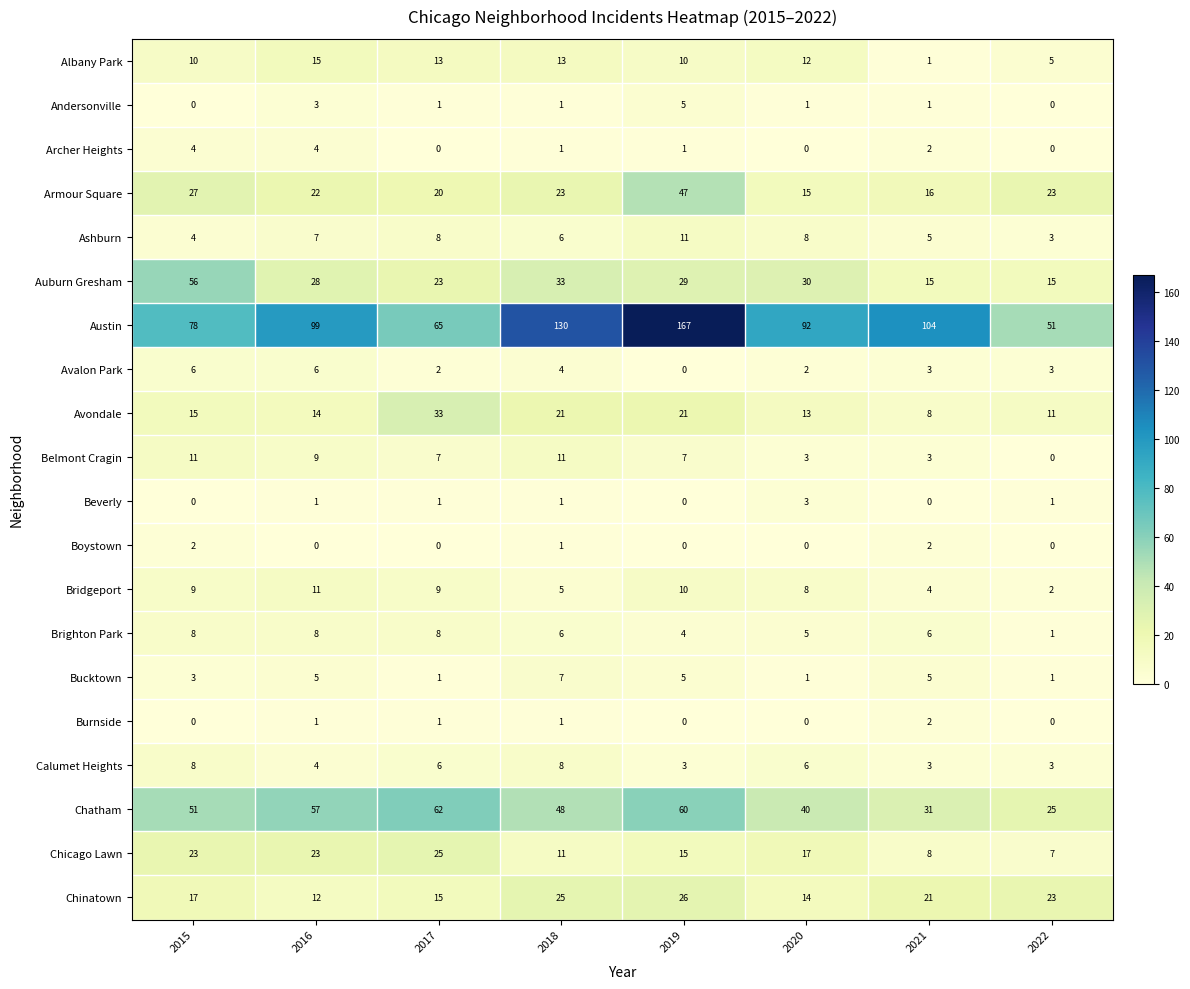

Count the number of categories in the chart.

8